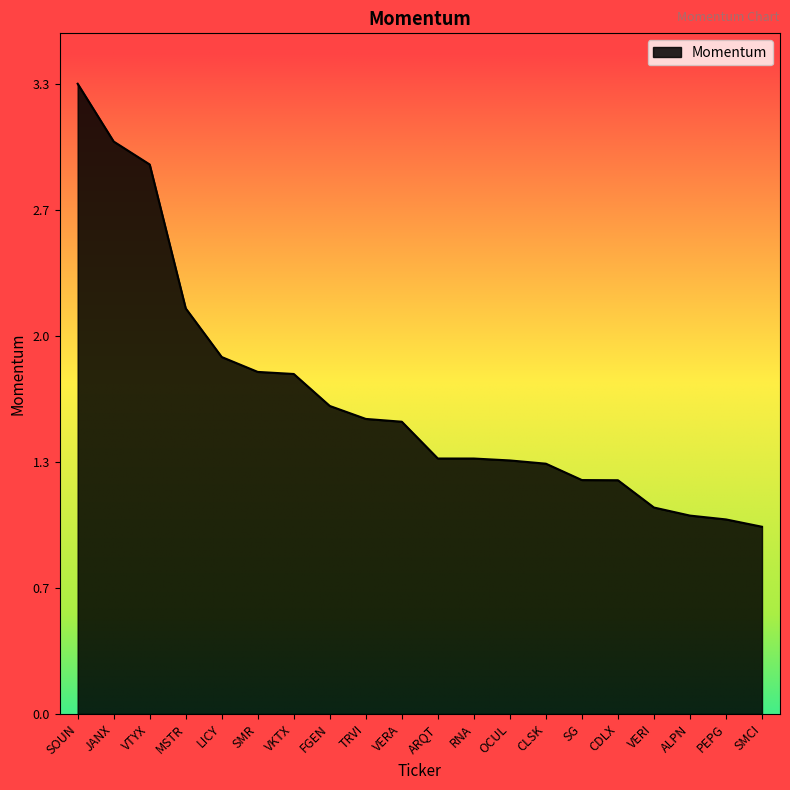

Does the chart display data point markers on the line(s)?

No